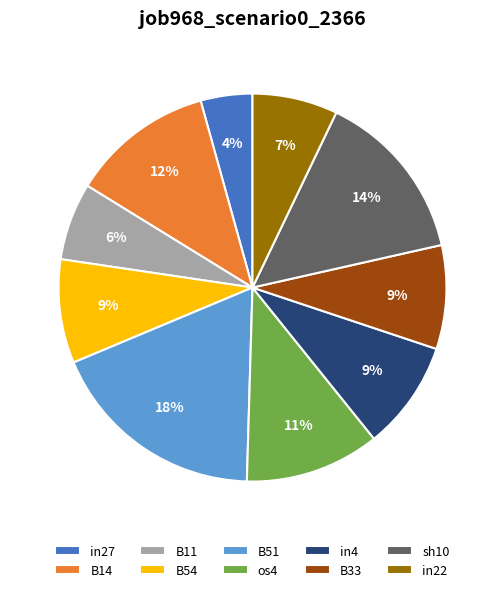

Between B11 and in4, which is larger?

in4